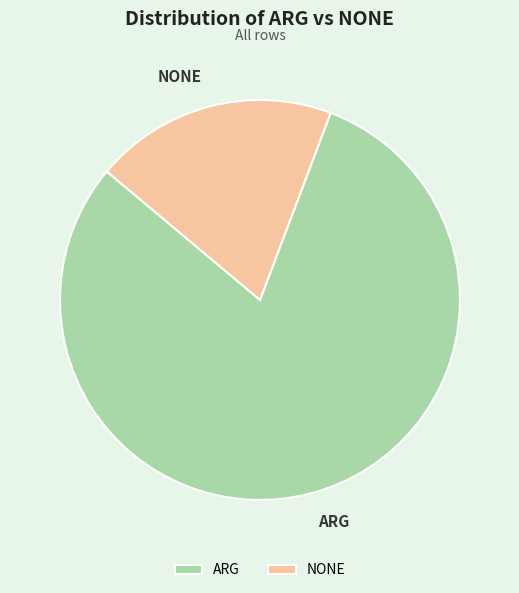

Is the sum of ARG and NONE greater than half?

Yes